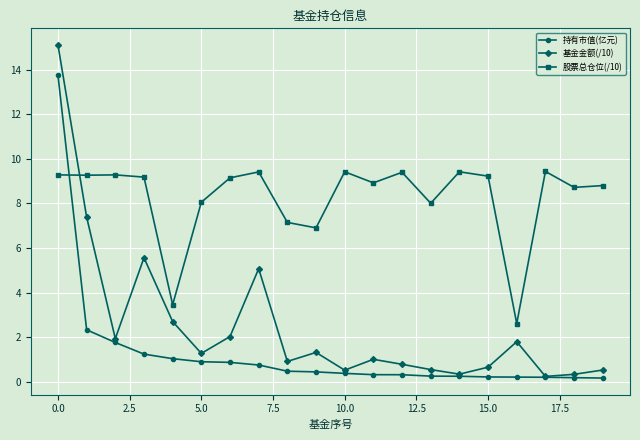

After their last crossing, which series has the higher values: 股票总仓位(/10) or 基金金额(/10)?

股票总仓位(/10)